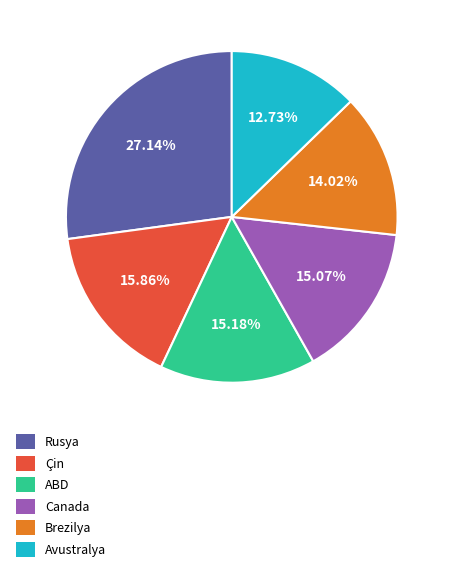

Is there a majority slice in this chart?

No